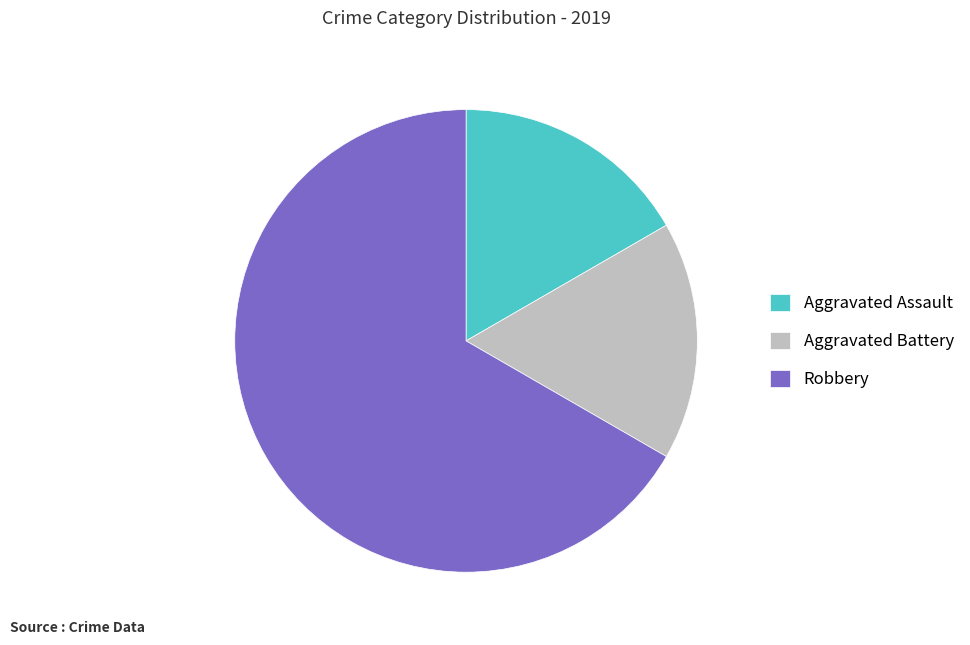

Is there a majority slice in this chart?

Yes